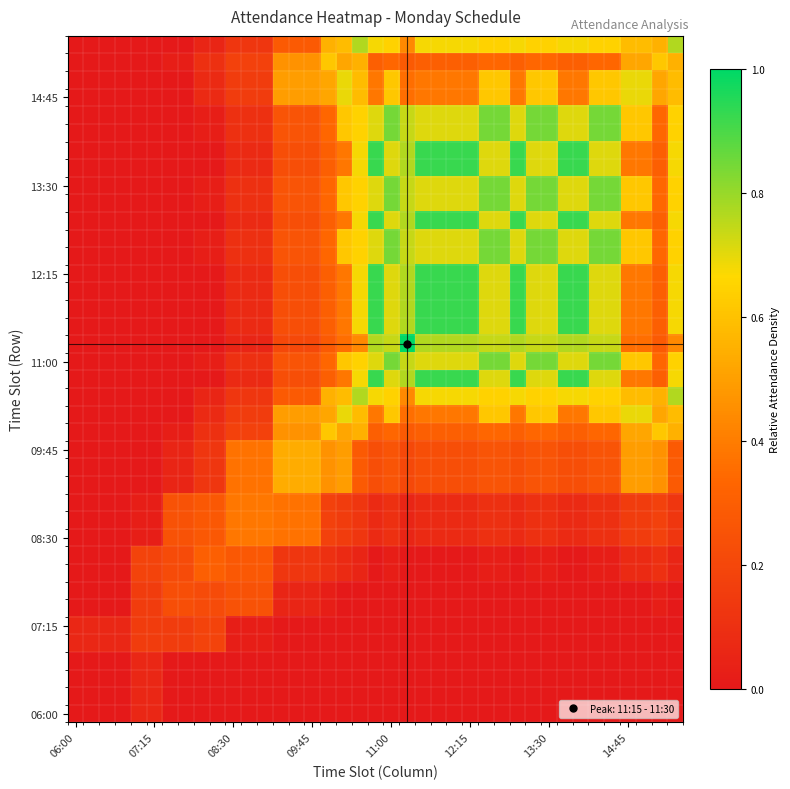

How many data points does each series have?

39